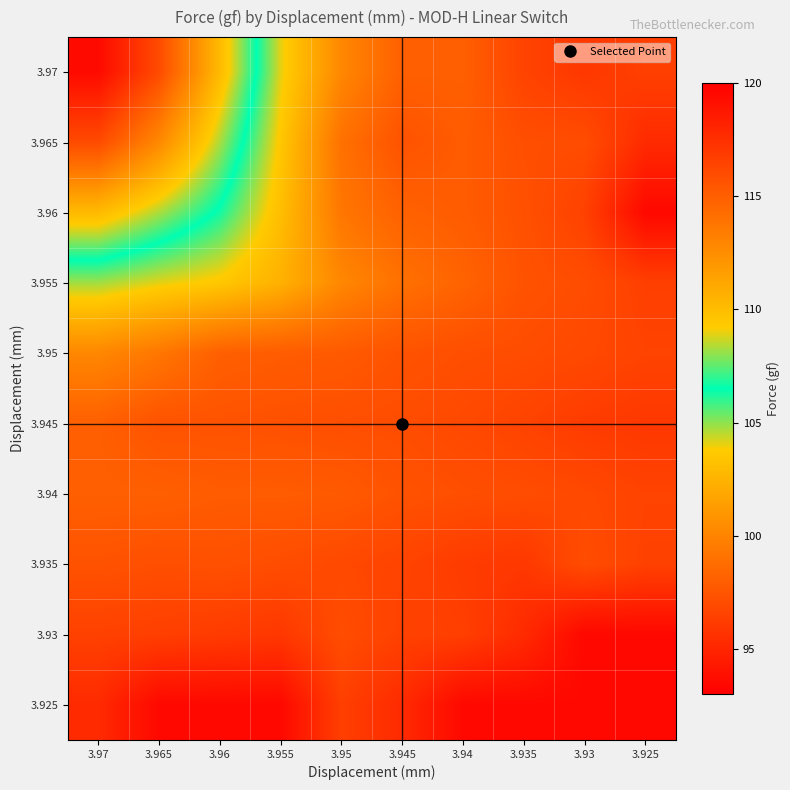

At which category is the sum across all series the highest?

3.97